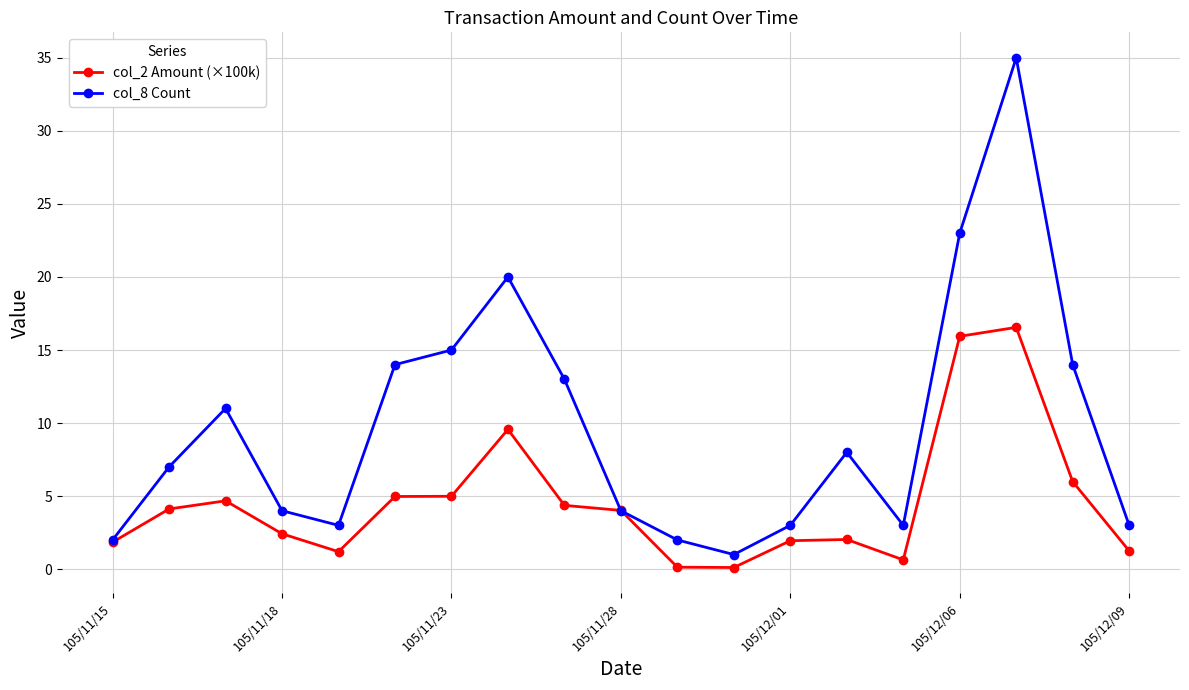

What is the difference between the maximum and second lowest values in the col_2 Amount (×100k) series?

16.4